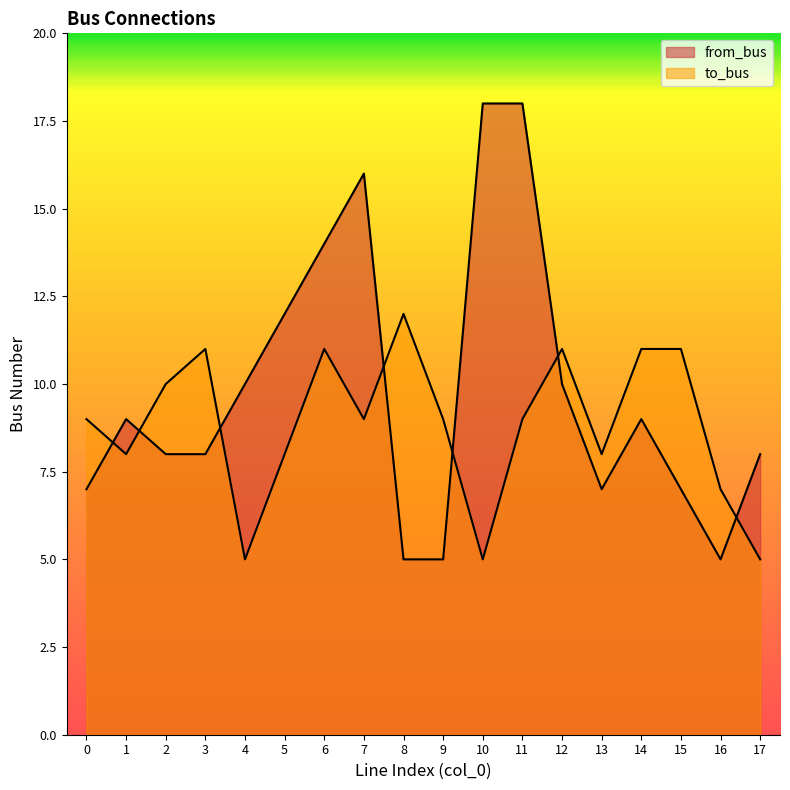

What is the spread (max minus min) of values at 17?

3